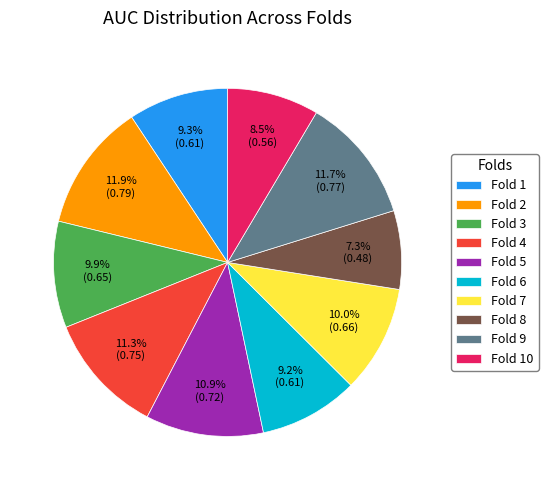

Does Fold 10 account for over 50% of the chart?

No